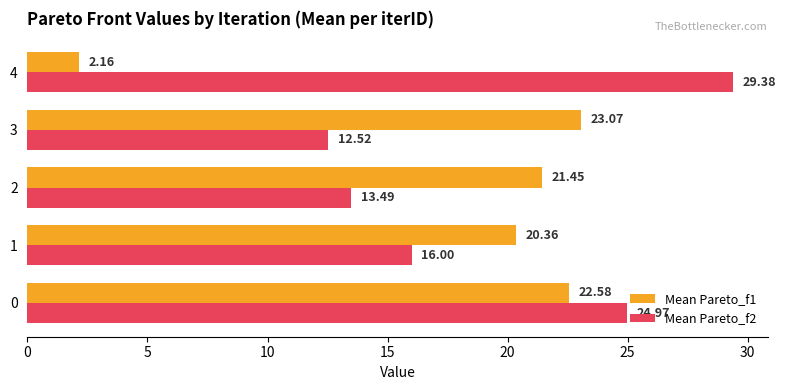

Count the number of categories in the chart.

5